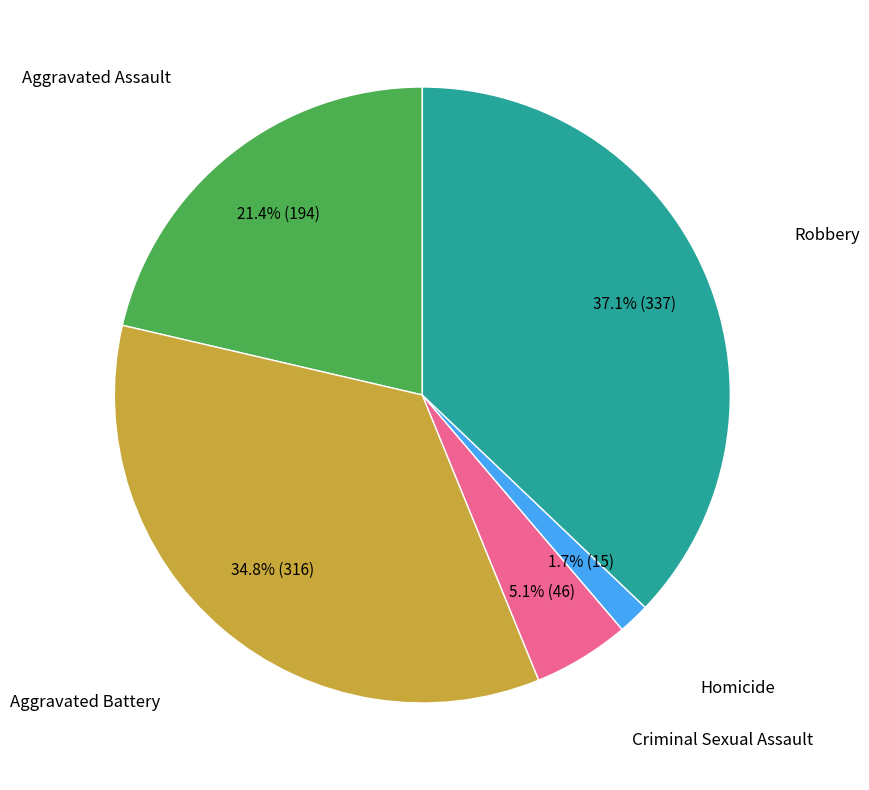

Is there a majority slice in this chart?

No